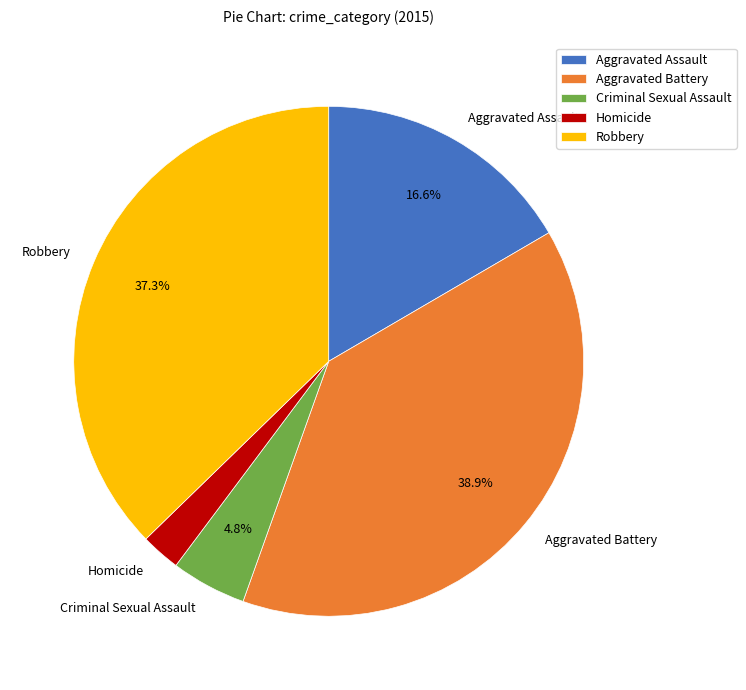

Is Robbery the majority of the pie?

No